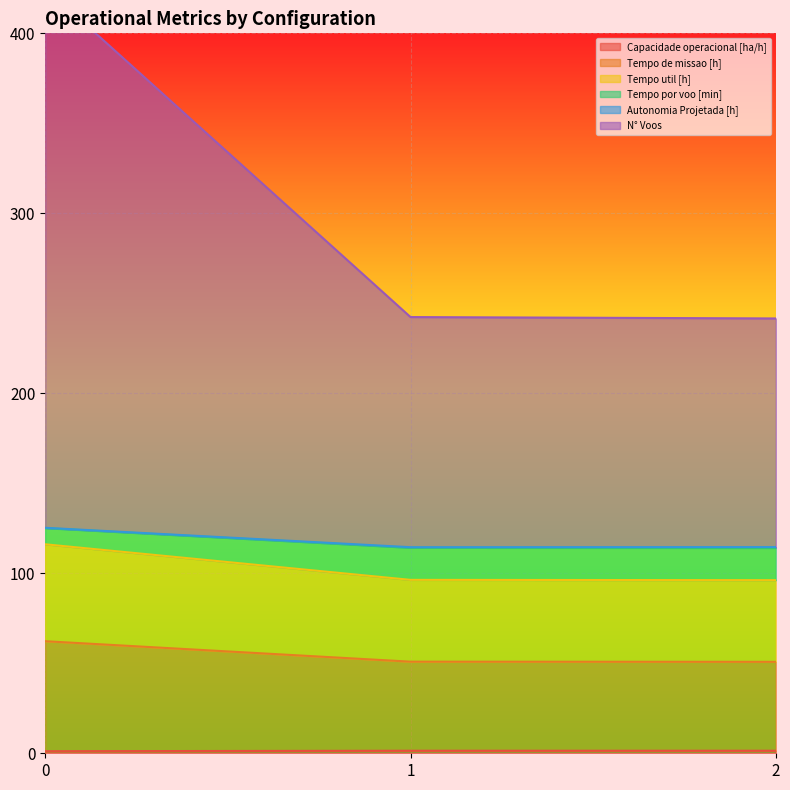

Between 1 and 2, which series saw the biggest shift?

N° Voos